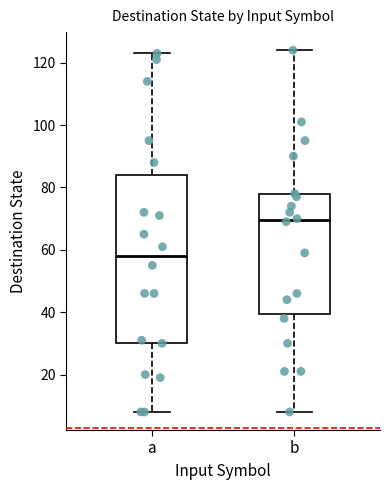

Which box's median line is the lowest?

a